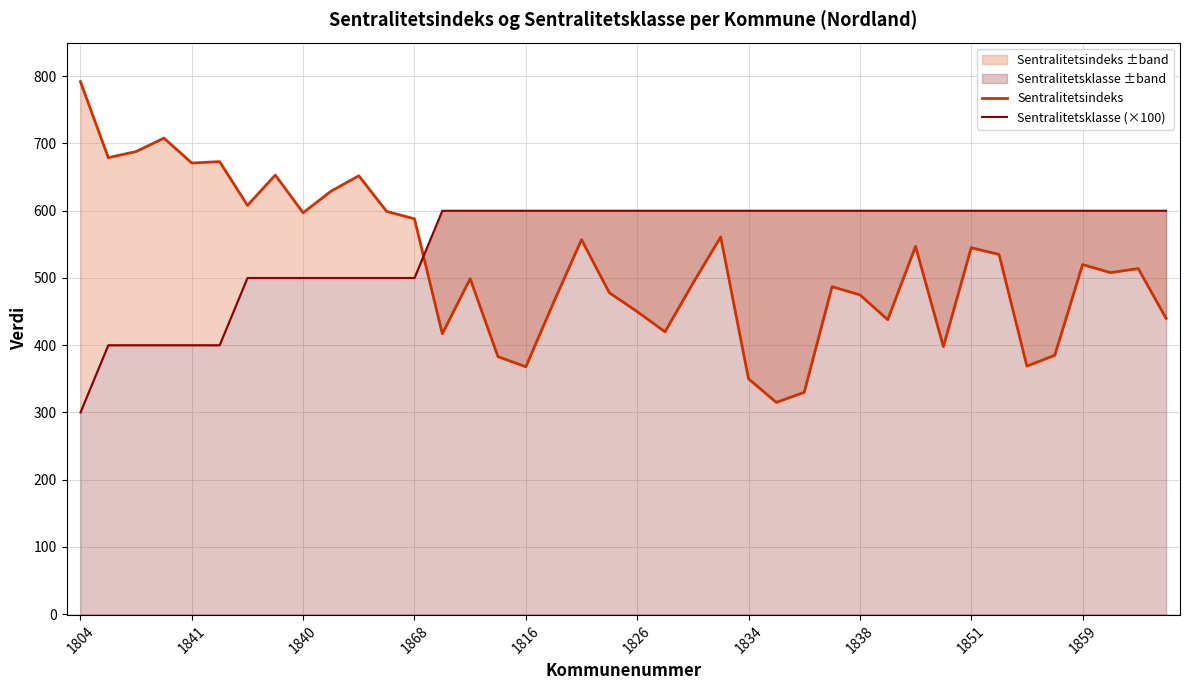

Which series has the widest spread of values?

Sentralitetsindeks